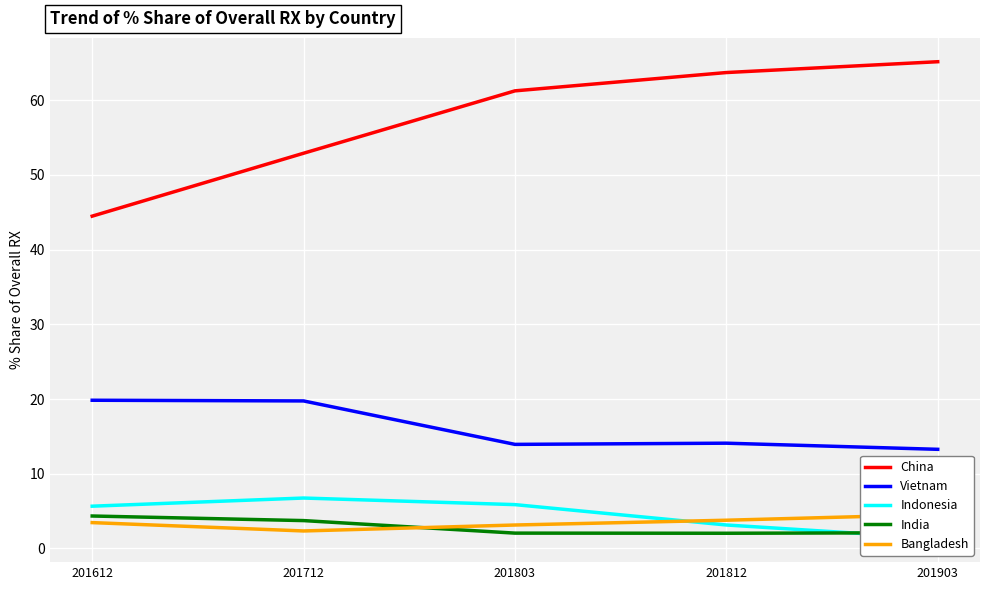

True or false: Indonesia and Vietnam intersect in this chart.

False